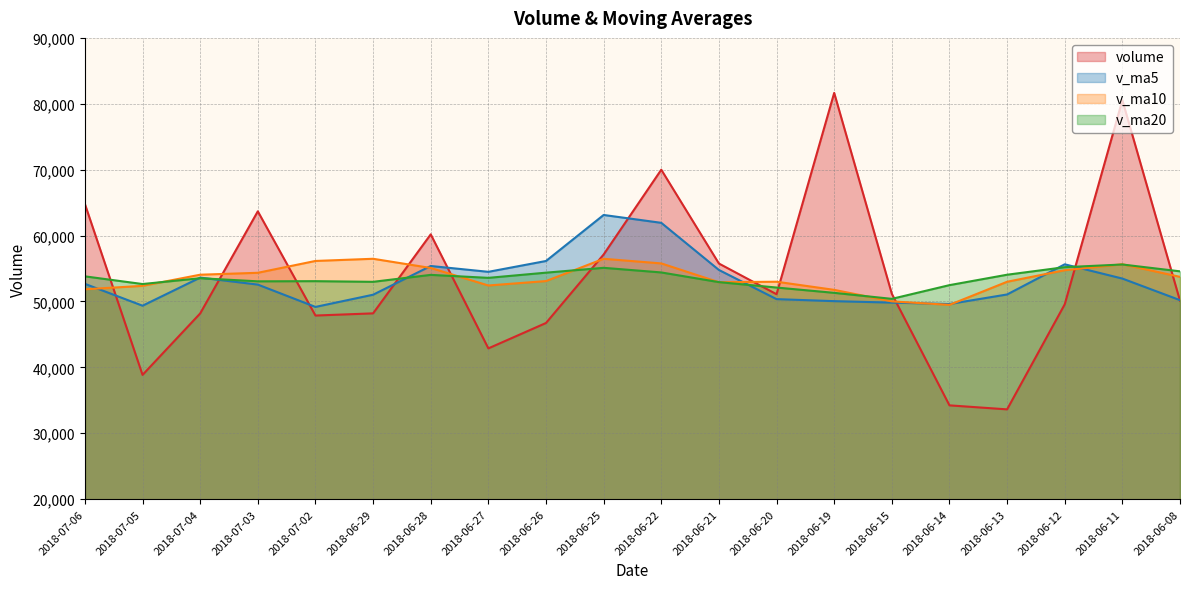

Reading left to right, transcribe all the data shown in this chart.

volume: 2018-07-06=64787.2	2018-07-05=38859.6	2018-07-04=48184.1	2018-07-03=63682.4	2018-07-02=47866.2	2018-06-29=48197.3	2018-06-28=60186.0	2018-06-27=42881.5	2018-06-26=46735.7	2018-06-25=57129.6	2018-06-22=69996.2	2018-06-21=55759.0	2018-06-20=51101.0	2018-06-19=81651.6	2018-06-15=51166.2	2018-06-14=34237.0	2018-06-13=33627.8	2018-06-12=49569.4	2018-06-11=80544.2	2018-06-08=50113.7
v_ma5: 2018-07-06=52675.9	2018-07-05=49357.9	2018-07-04=53623.2	2018-07-03=52562.7	2018-07-02=49173.3	2018-06-29=51026.0	2018-06-28=55385.8	2018-06-27=54500.4	2018-06-26=56144.3	2018-06-25=63127.5	2018-06-22=61934.8	2018-06-21=54782.9	2018-06-20=50356.7	2018-06-19=50050.4	2018-06-15=49828.9	2018-06-14=49618.4	2018-06-13=51063.4	2018-06-12=55640.4	2018-06-11=53476.9	2018-06-08=50200.4
v_ma10: 2018-07-06=51851.0	2018-07-05=52371.9	2018-07-04=54061.8	2018-07-03=54353.5	2018-07-02=56150.4	2018-06-29=56480.4	2018-06-28=55084.4	2018-06-27=52428.6	2018-06-26=53097.3	2018-06-25=56478.2	2018-06-22=55776.6	2018-06-21=52923.2	2018-06-20=52998.6	2018-06-19=51763.7	2018-06-15=50014.7	2018-06-14=49485.7	2018-06-13=52990.8	2018-06-12=54741.9	2018-06-11=55647.7	2018-06-08=53736.9
v_ma20: 2018-07-06=53813.8	2018-07-05=52647.5	2018-07-04=53530.2	2018-07-03=53058.6	2018-07-02=53082.5	2018-06-29=52983.1	2018-06-28=54037.6	2018-06-27=53585.2	2018-06-26=54372.5	2018-06-25=55107.6	2018-06-22=54407.0	2018-06-21=52936.0	2018-06-20=52115.8	2018-06-19=51311.1	2018-06-15=50397.3	2018-06-14=52479.7	2018-06-13=54059.7	2018-06-12=55205.5	2018-06-11=55611.6	2018-06-08=54574.9